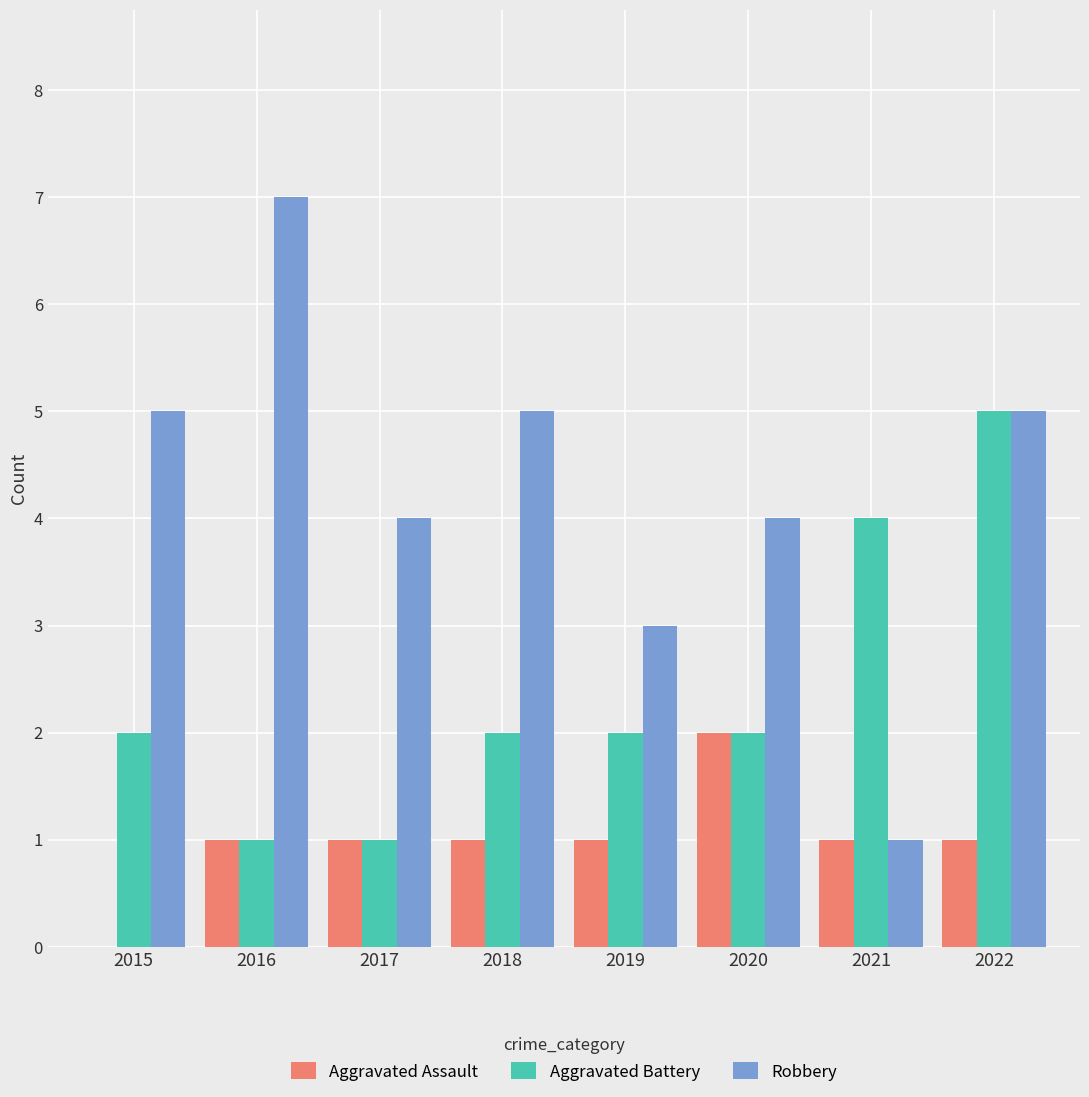

Which series changed the most between 2020 and 2021?

Robbery